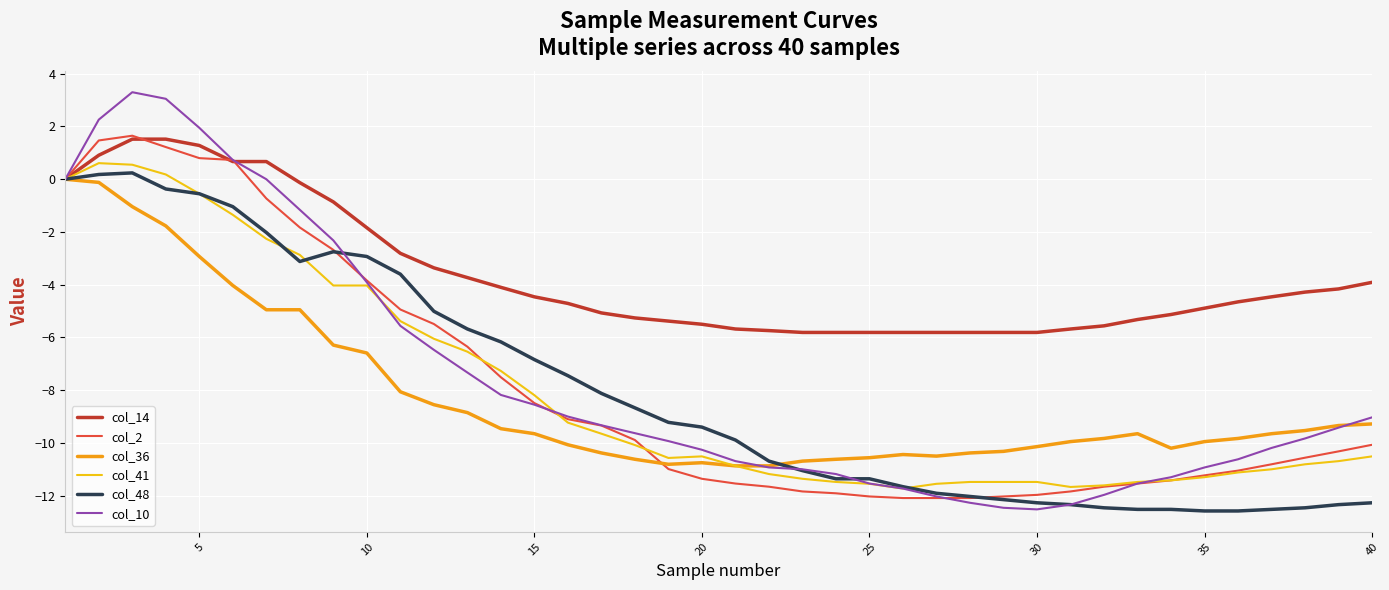

What is the minimum value for col_2?

-12.1